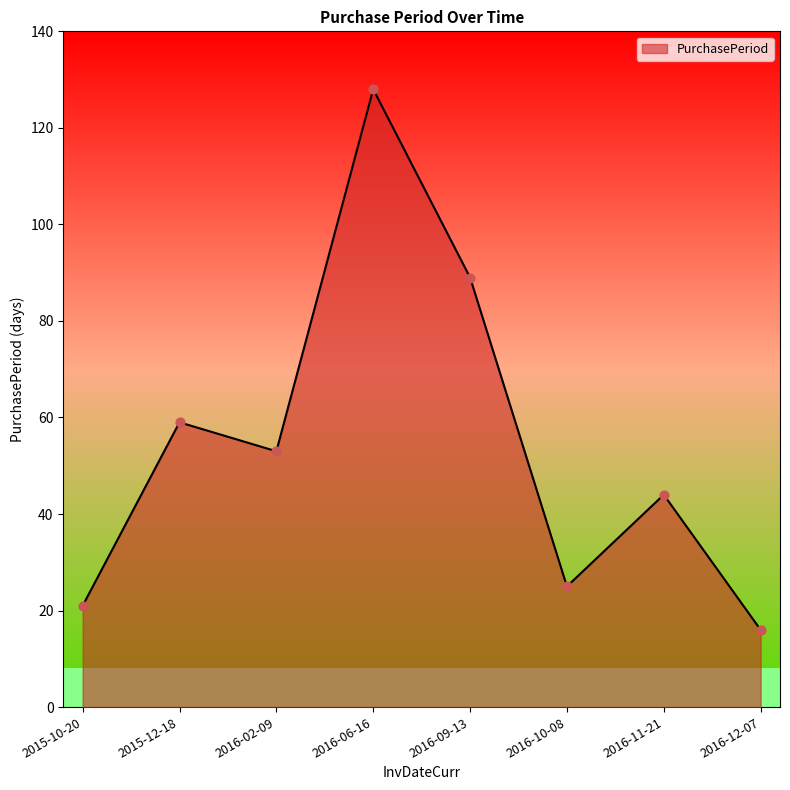

What is the change in value from 2016-10-08 to 2016-11-21?

+19